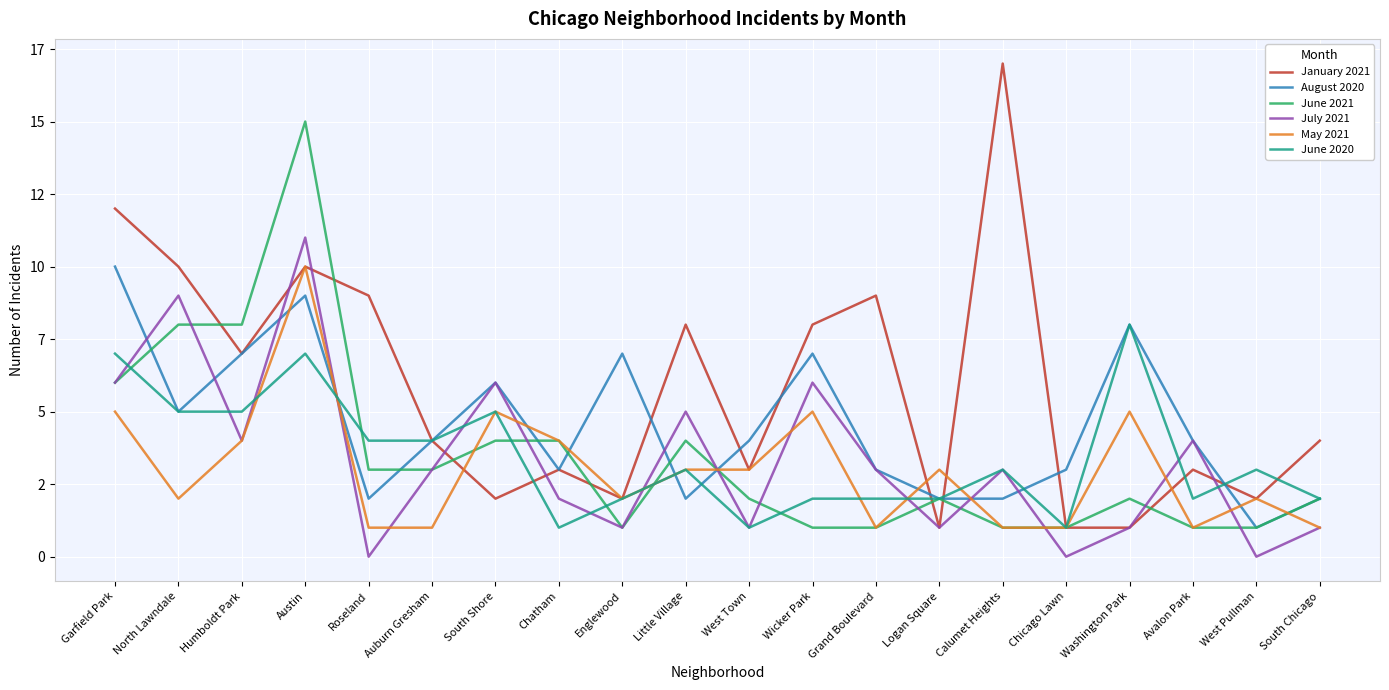

At which category does January 2021 reach its first local valley?

Humboldt Park